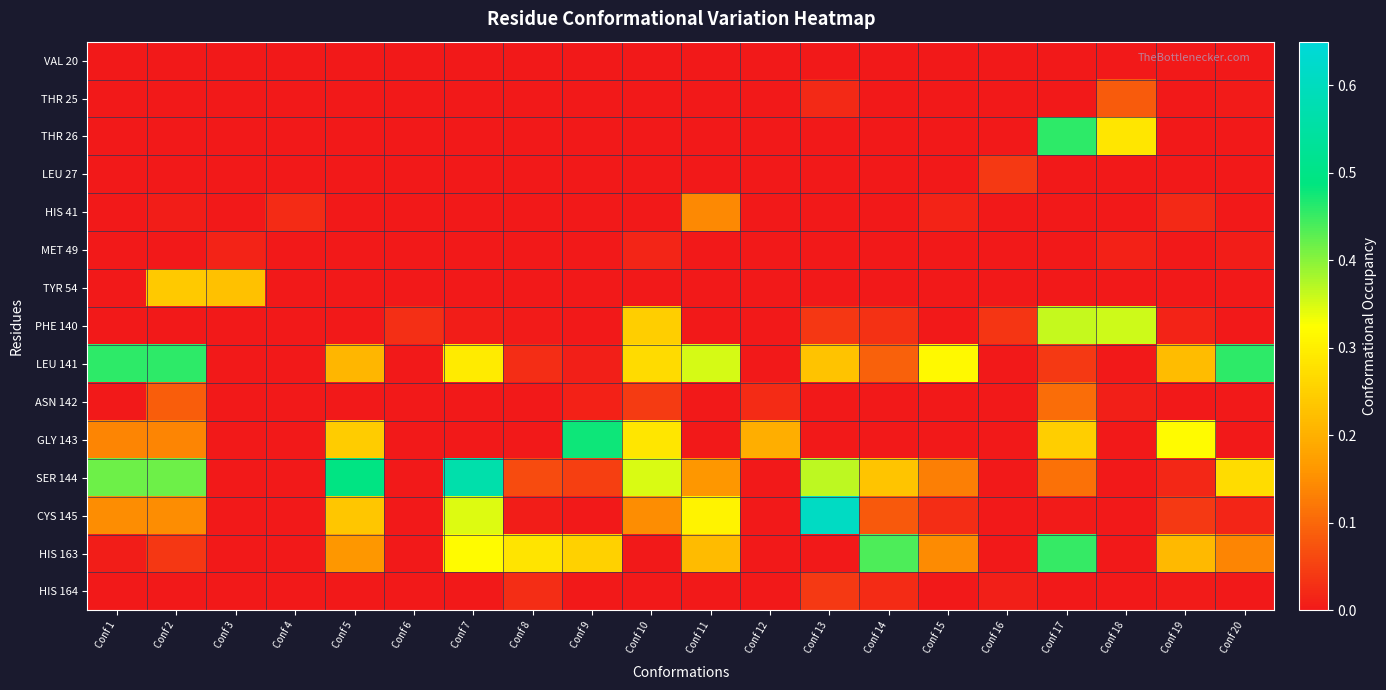

At which category is the sum across all series the highest?

Conf 17